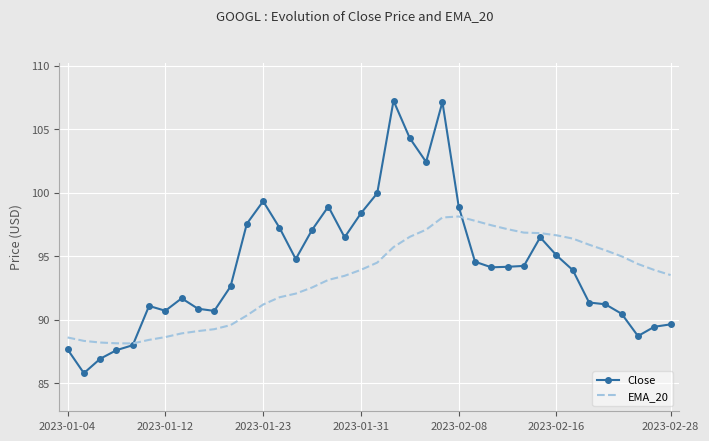

Rank the series by their average value, from highest to lowest.

Close, EMA_20